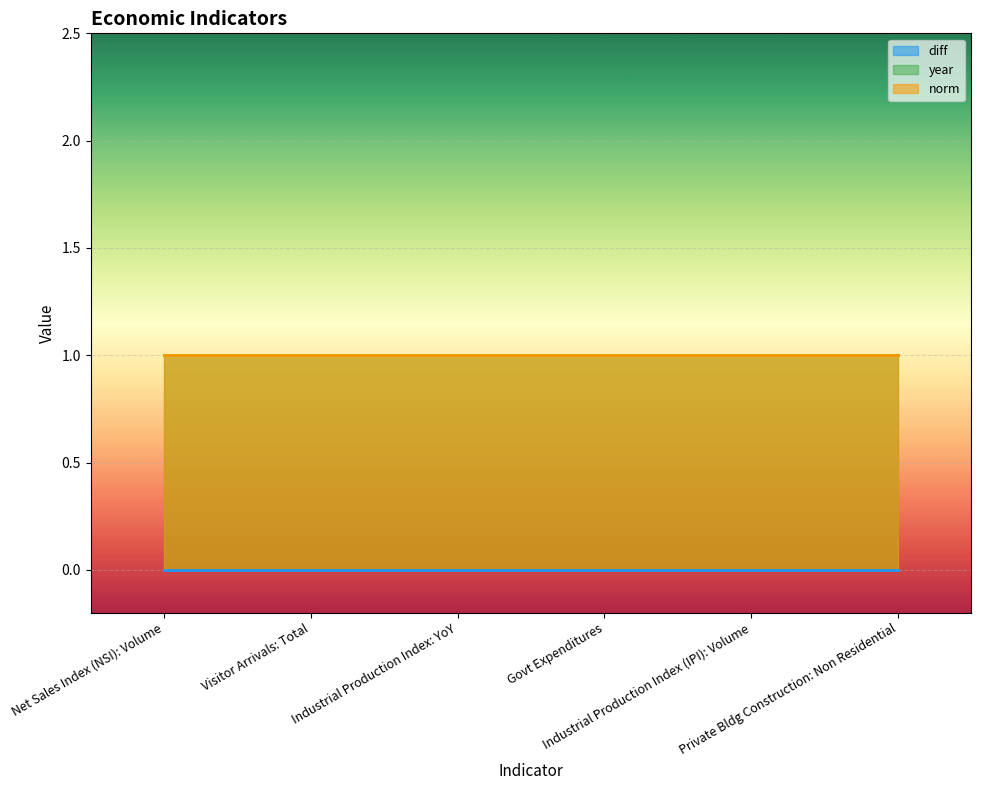

True or false: diff has more than 1 points higher than both neighbors.

False